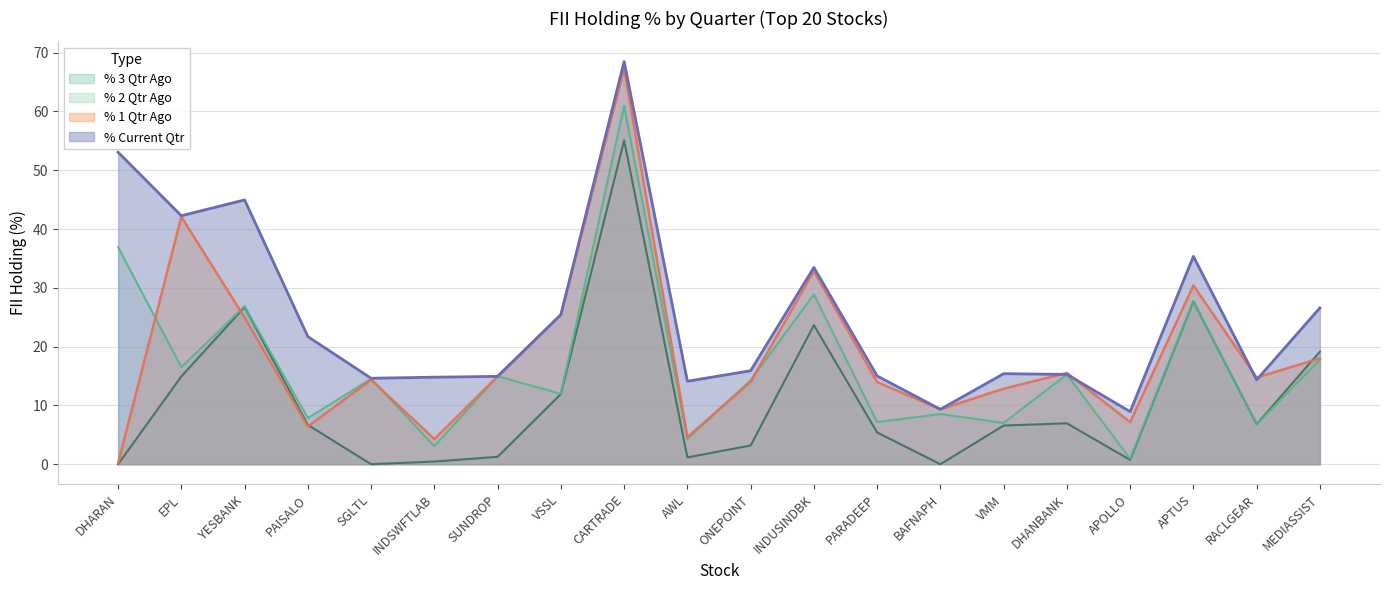

What is the difference between the maximum and minimum values in the % 3 Qtr Ago series?

55.1